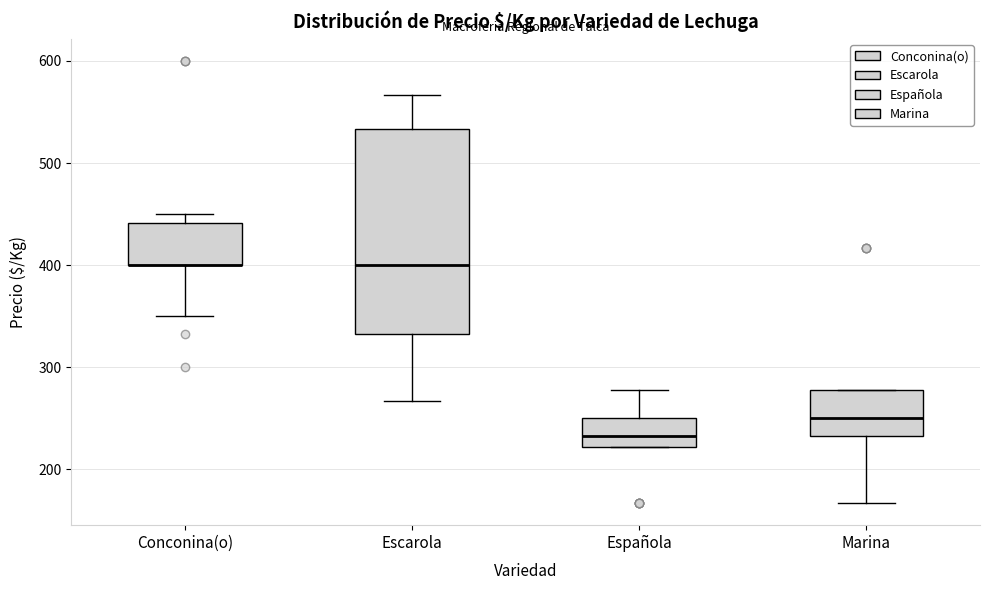

Reading left to right, read every box against the y-axis: the position of its median line, the range the box covers, and the ends of its whiskers. The values are not printed on the chart, so give them approximately, as read against the axis.

Conconina(o): median 400 (drawn on the box's lower edge), box 400 to 440, whiskers 350 to 450
Escarola: median 400, box 330 to 530, whiskers 270 to 570
Española: median 230, box 220 to 250, whiskers 220 to 280
Marina: median 250, box 230 to 280, whiskers 170 to 280